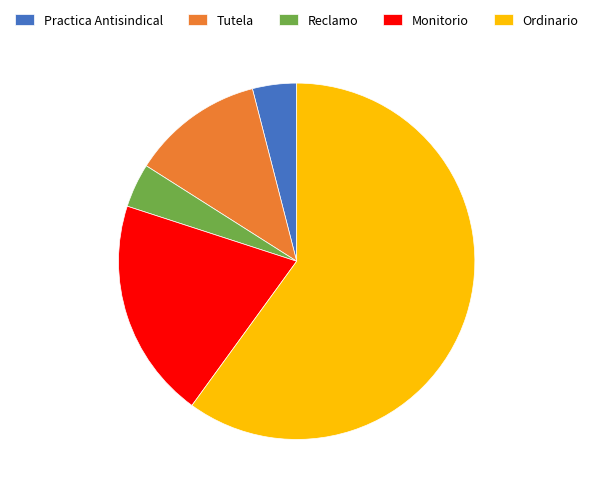

What is the largest slice in the pie chart?

Ordinario